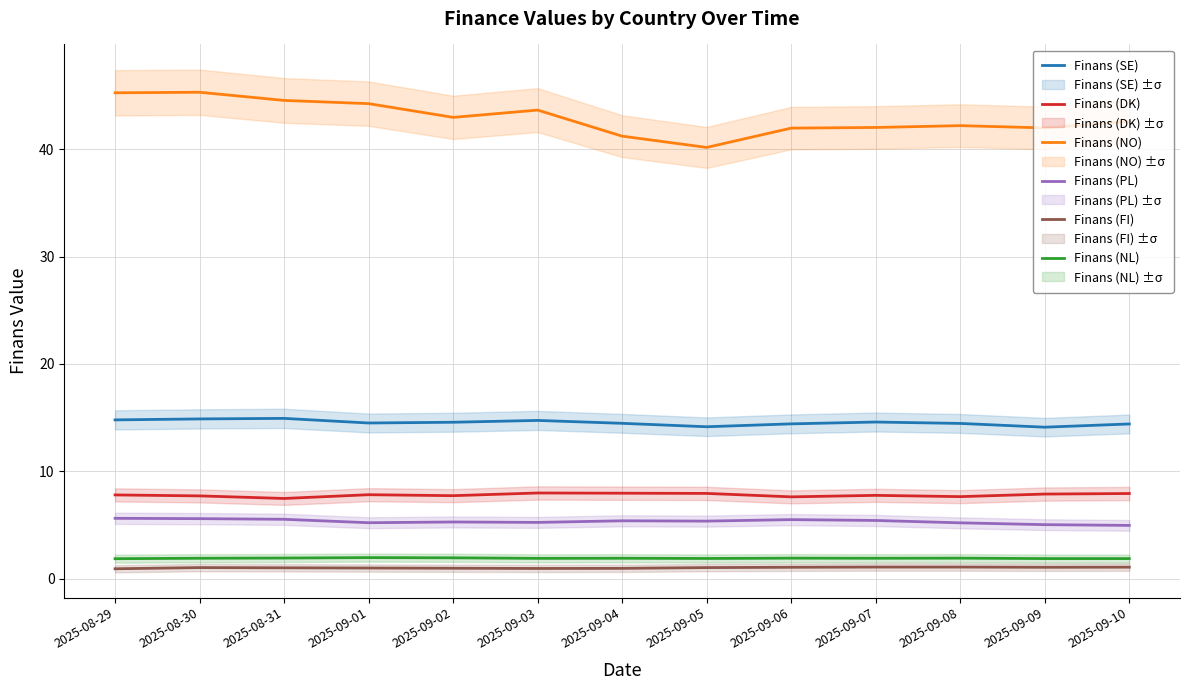

Does the chart have visible grid lines?

Yes